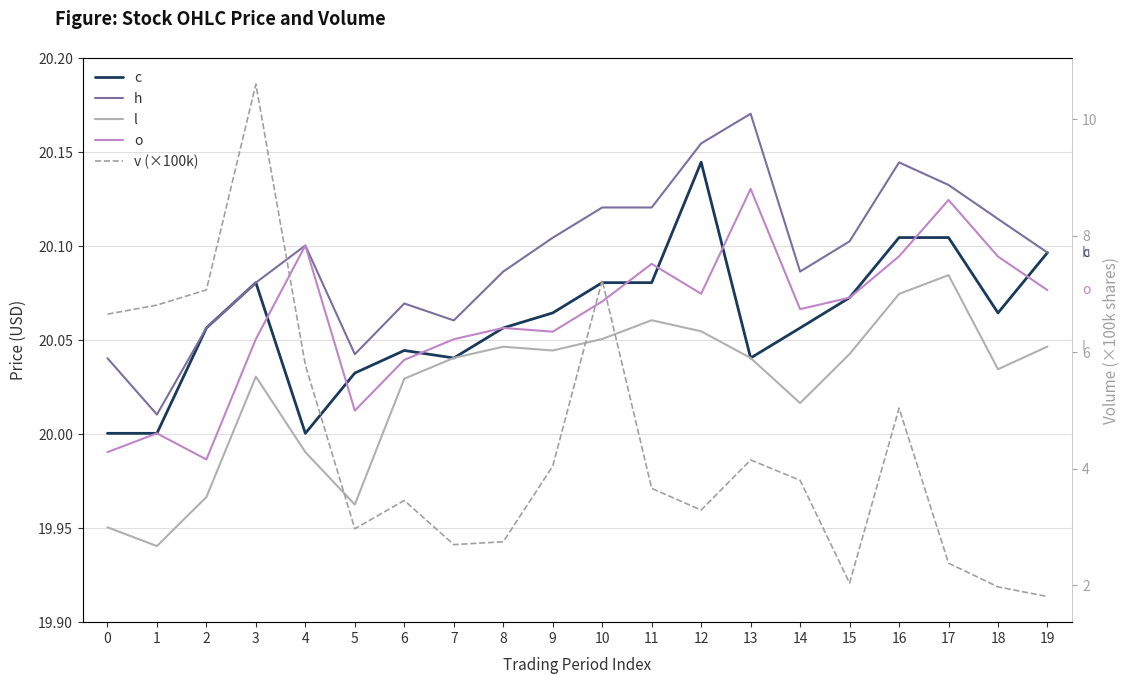

Rank the series at 13 from lowest to highest value.

v (×100k), c, l, o, h